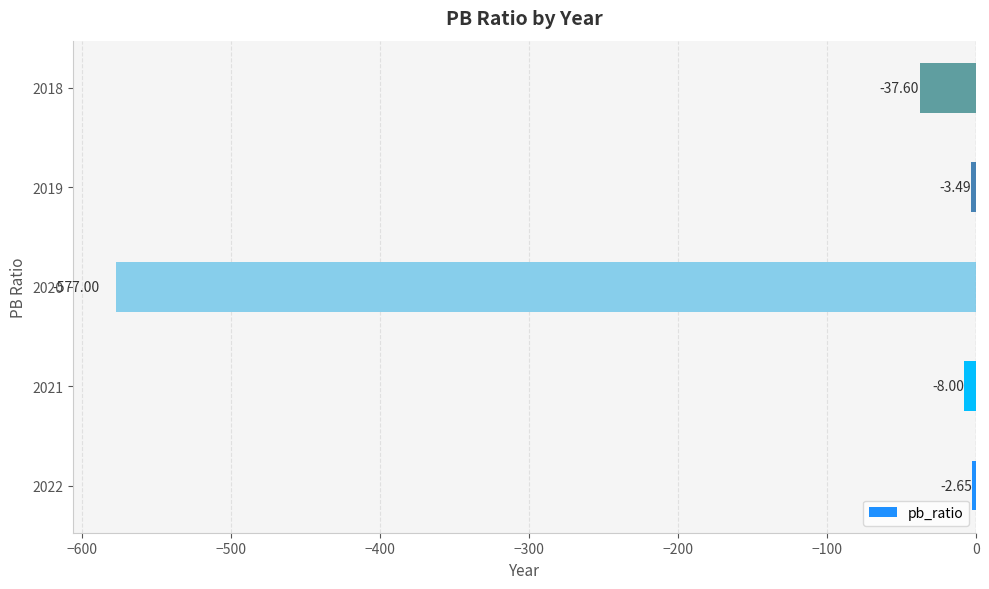

What is the minimum value shown in the chart?

-577.0